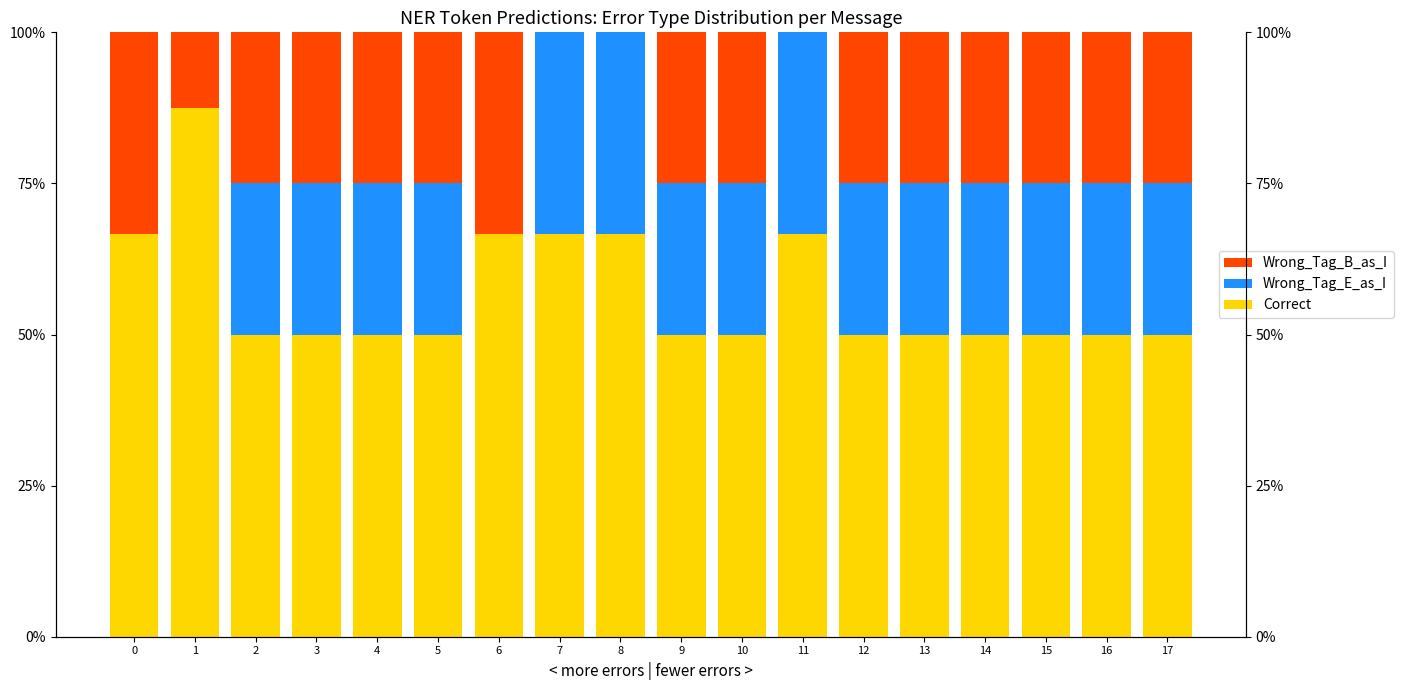

Reading left to right, extract all data points from this chart.

Correct: 0=0.7	1=0.9	2=0.5	3=0.5	4=0.5	5=0.5	6=0.7	7=0.7	8=0.7	9=0.5	10=0.5	11=0.7	12=0.5	13=0.5	14=0.5	15=0.5	16=0.5	17=0.5
Wrong_Tag_E_as_I: 0=0.0	1=0.0	2=0.2	3=0.2	4=0.2	5=0.2	6=0.0	7=0.3	8=0.3	9=0.2	10=0.2	11=0.3	12=0.2	13=0.2	14=0.2	15=0.2	16=0.2	17=0.2
Wrong_Tag_B_as_I: 0=0.3	1=0.1	2=0.2	3=0.2	4=0.2	5=0.2	6=0.3	7=0.0	8=0.0	9=0.2	10=0.2	11=0.0	12=0.2	13=0.2	14=0.2	15=0.2	16=0.2	17=0.2